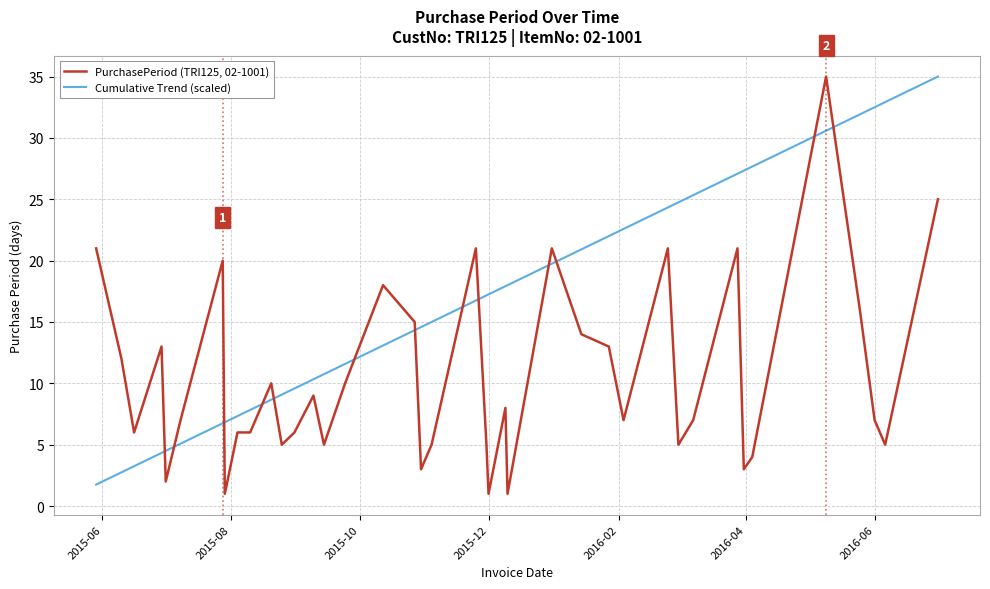

What is the difference between the maximum and minimum values in the PurchasePeriod (TRI125, 02-1001) series?

34.0